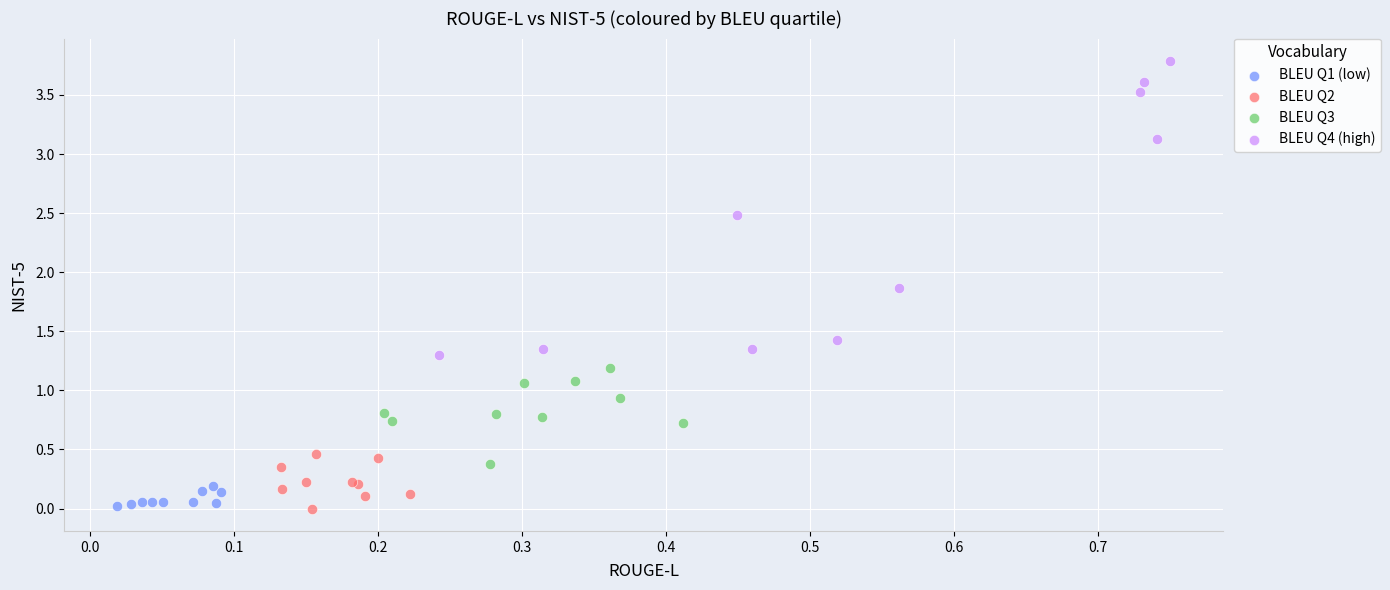

Which series reaches the maximum Y coordinate?

BLEU Q4 (high)